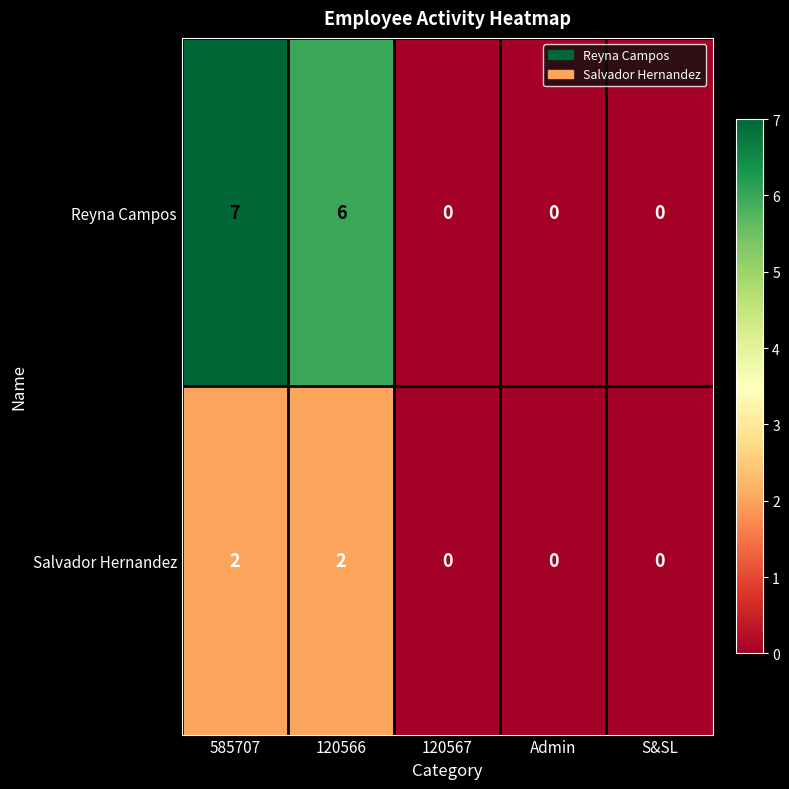

What is the greatest value displayed?

7